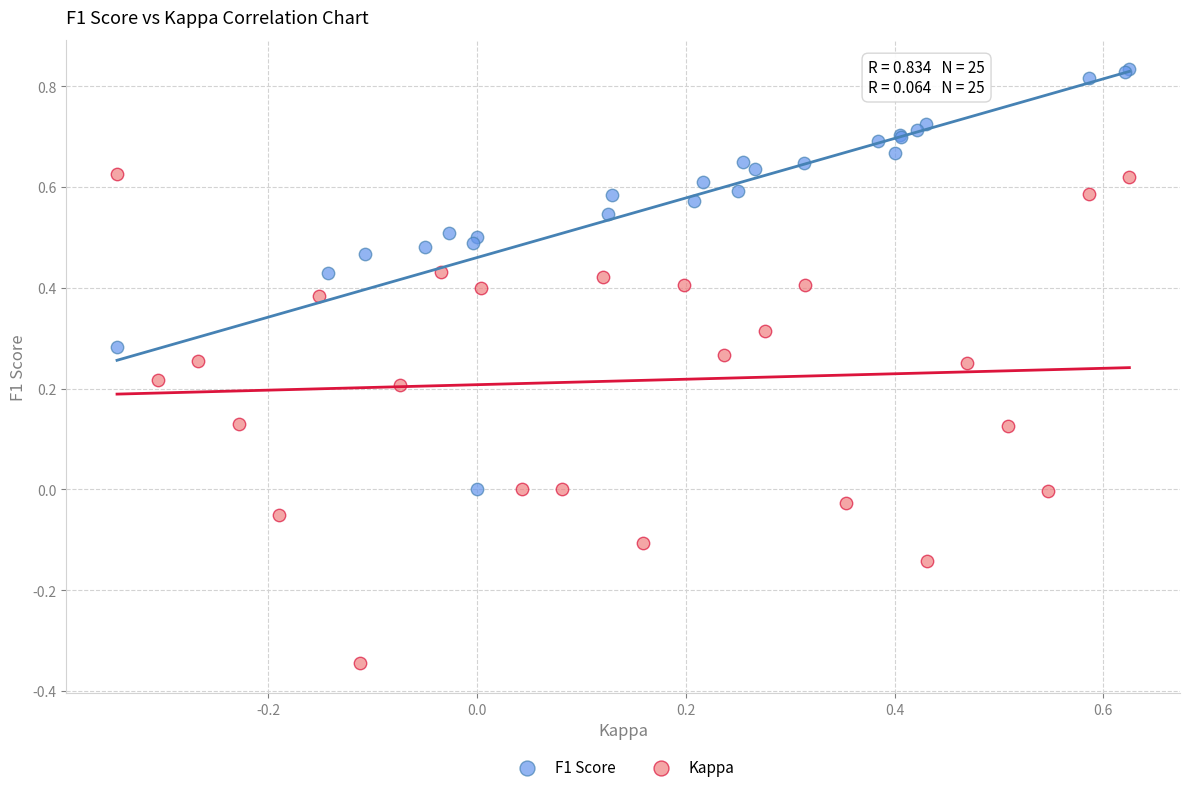

Which series contains the highest Y value?

F1 Score